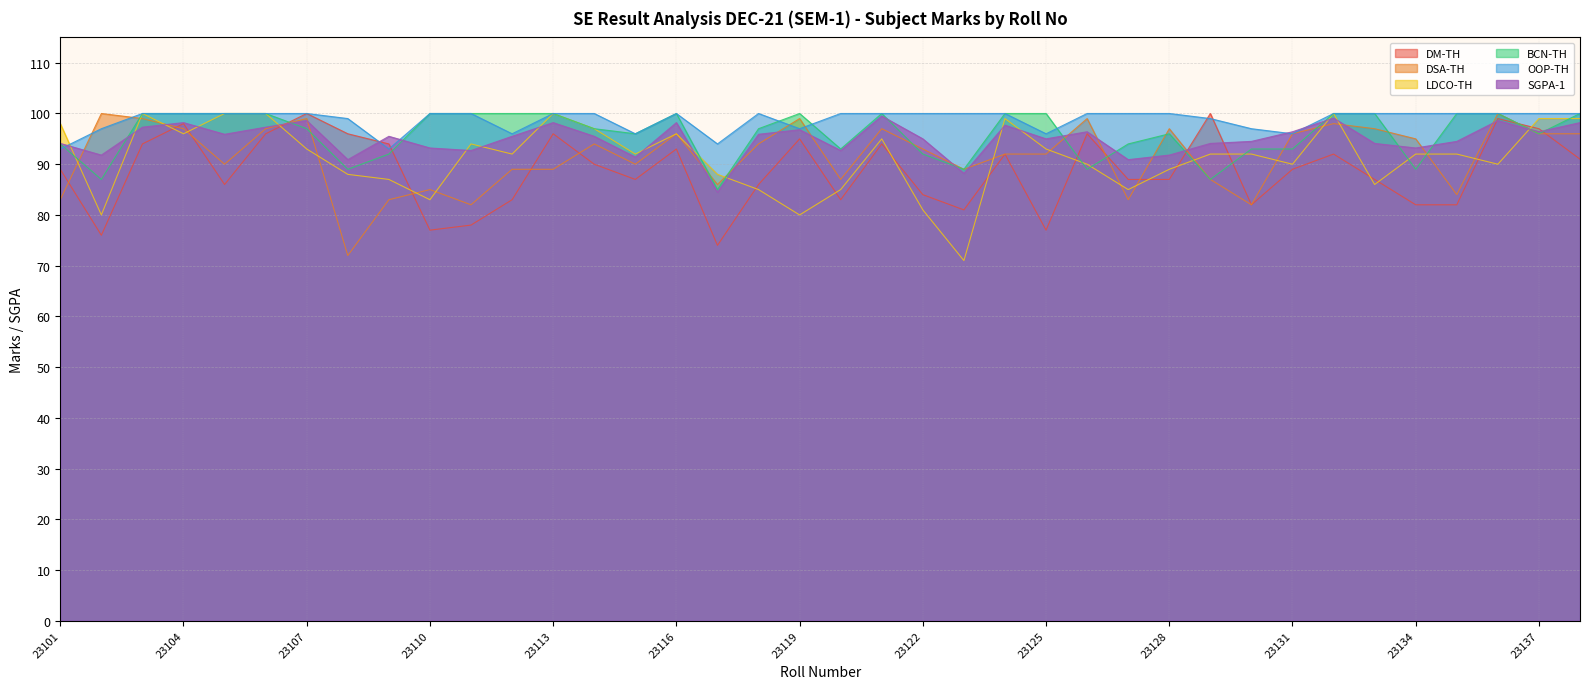

Which series has the largest range (max minus min)?

LDCO-TH